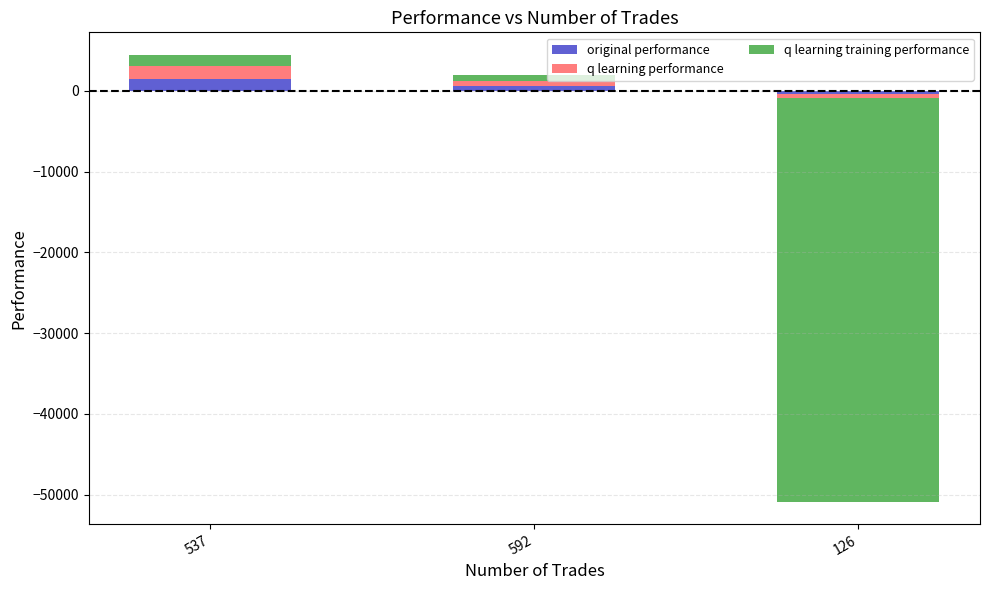

What is the label of the 2nd bar from the right?

592